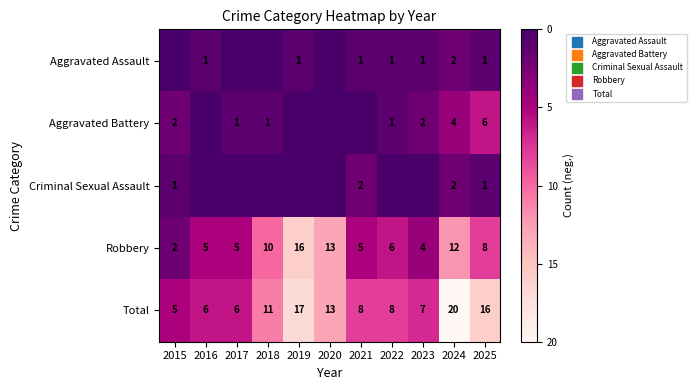

True or false: Aggravated Battery has a value of 1 at 2025.

False